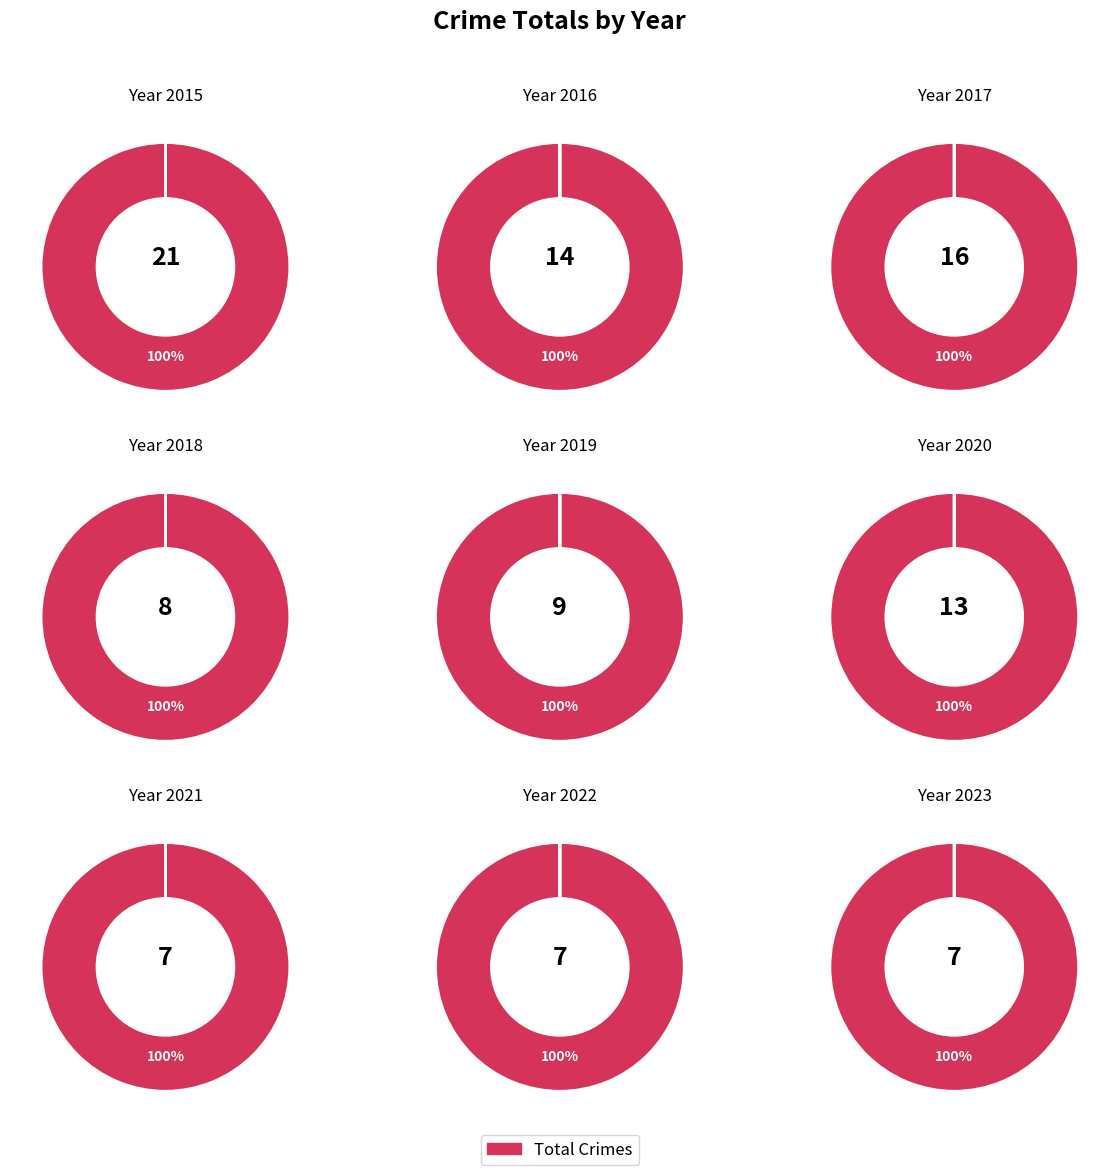

The 2016 slice represents 25% of the pie. True or false?

False